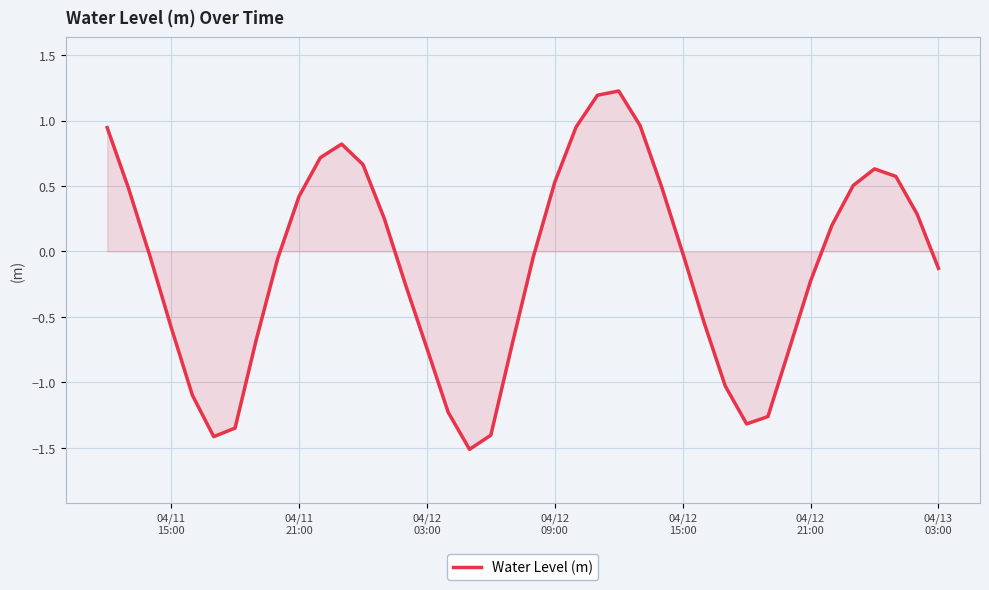

What is the difference between the maximum and minimum values?

2.7